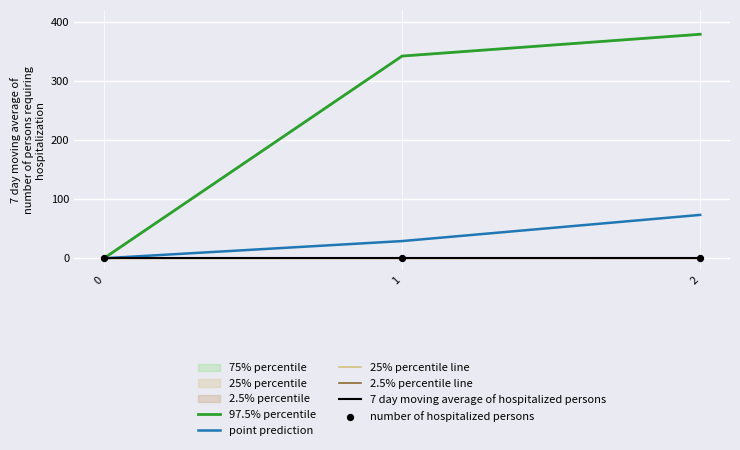

The value of point prediction at 1 is 29.1. True or false?

True